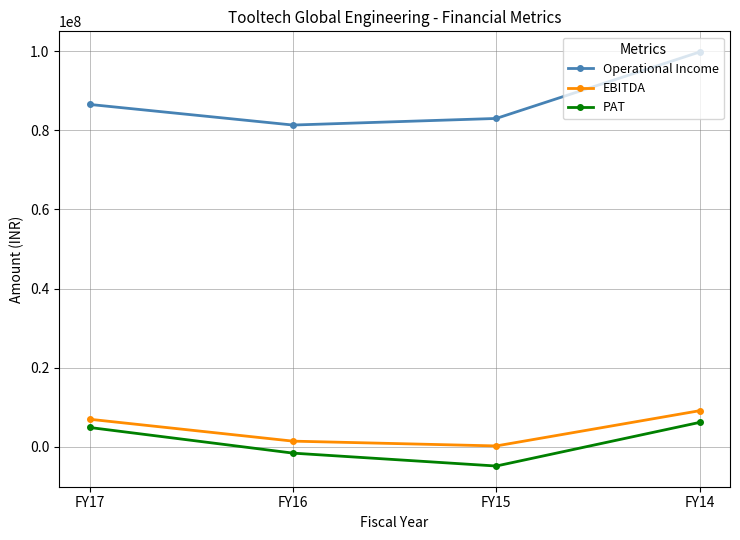

What is the difference between the PAT values at FY16 and FY15?

3261208